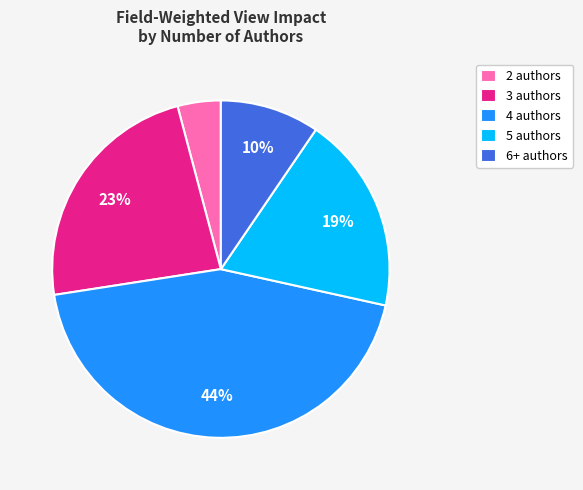

Rank the categories by value from lowest to highest.

2 authors, 6+ authors, 5 authors, 3 authors, 4 authors